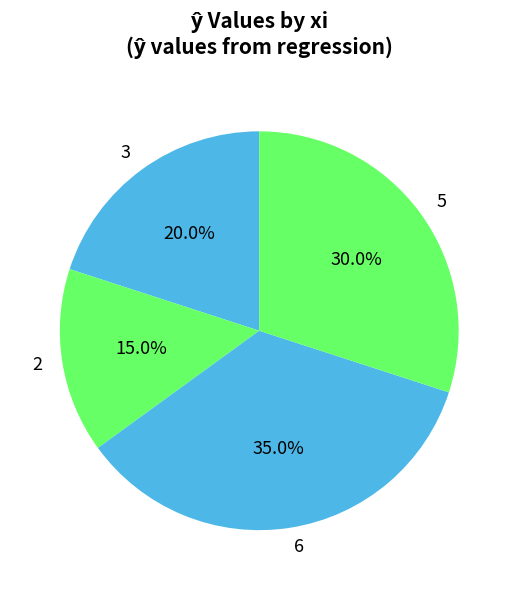

Is there any slice that represents more than half of the pie?

No